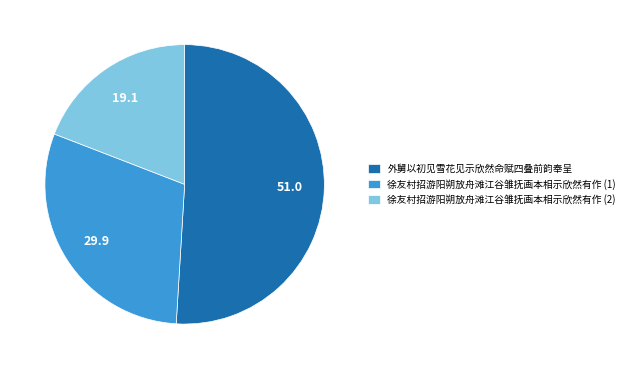

What is the smallest slice in the pie chart?

徐友村招游阳朔放舟滩江谷雏抚画本相示欣然有作 (2)